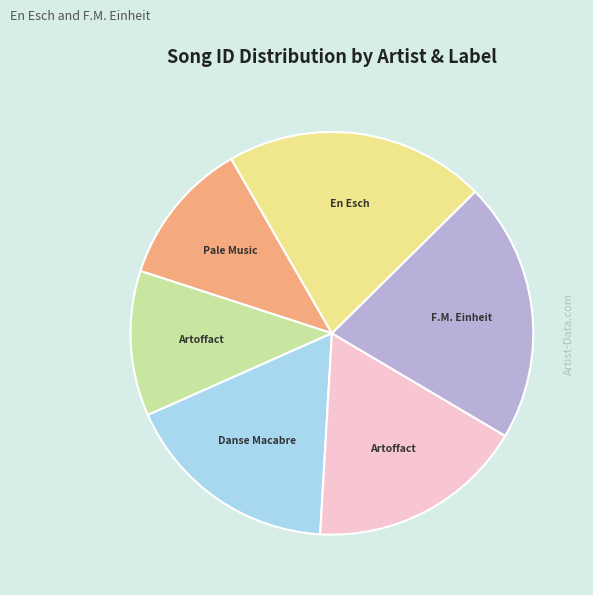

Does any single category account for the majority?

No